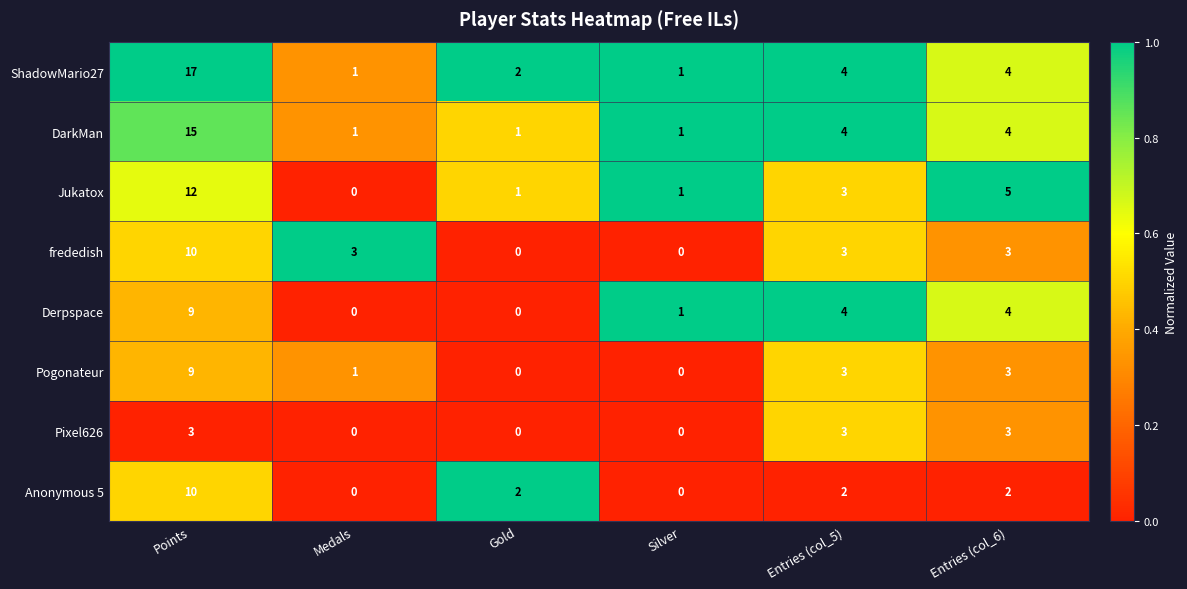

How many Pixel626 values are between 0 and 3?

6